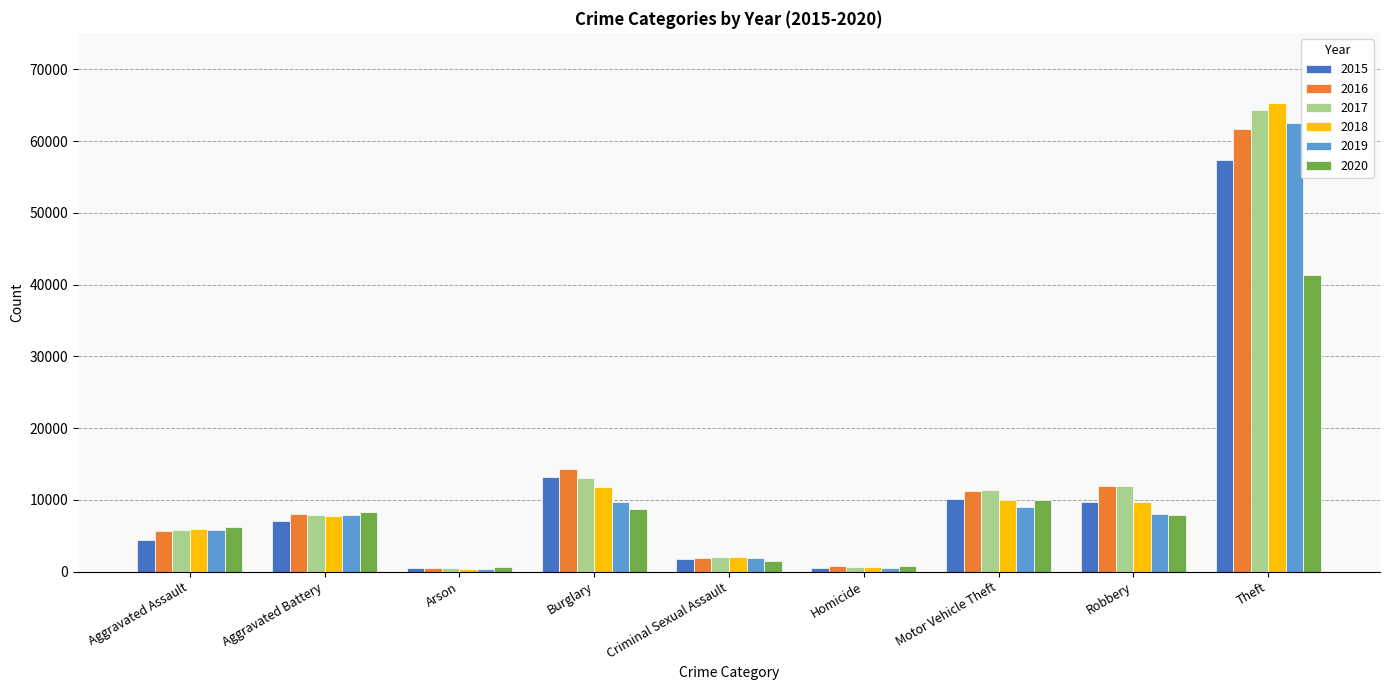

Which category has the highest value across all series?

Theft